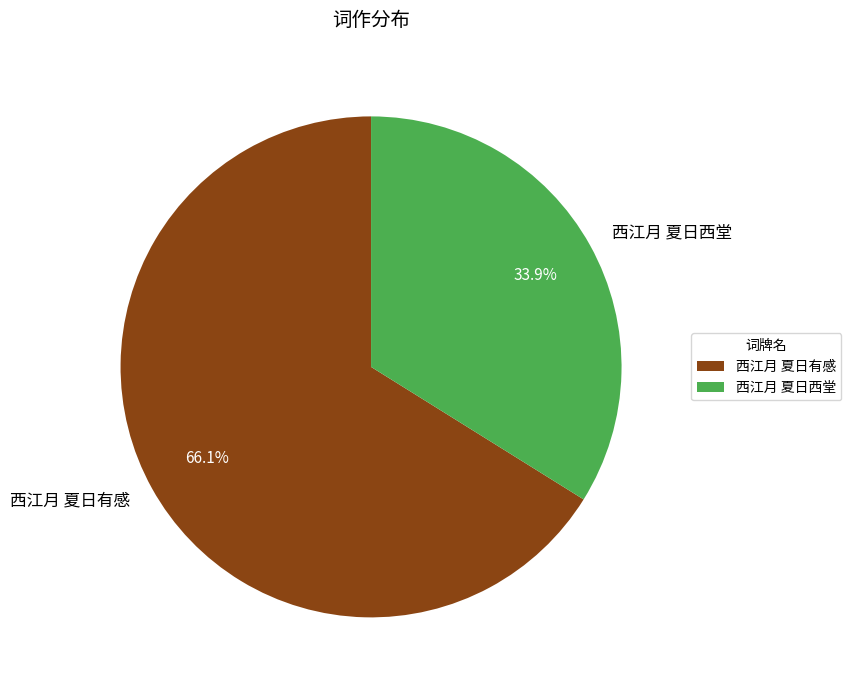

How much of the chart is everything except 西江月 夏日西堂?

66.1%